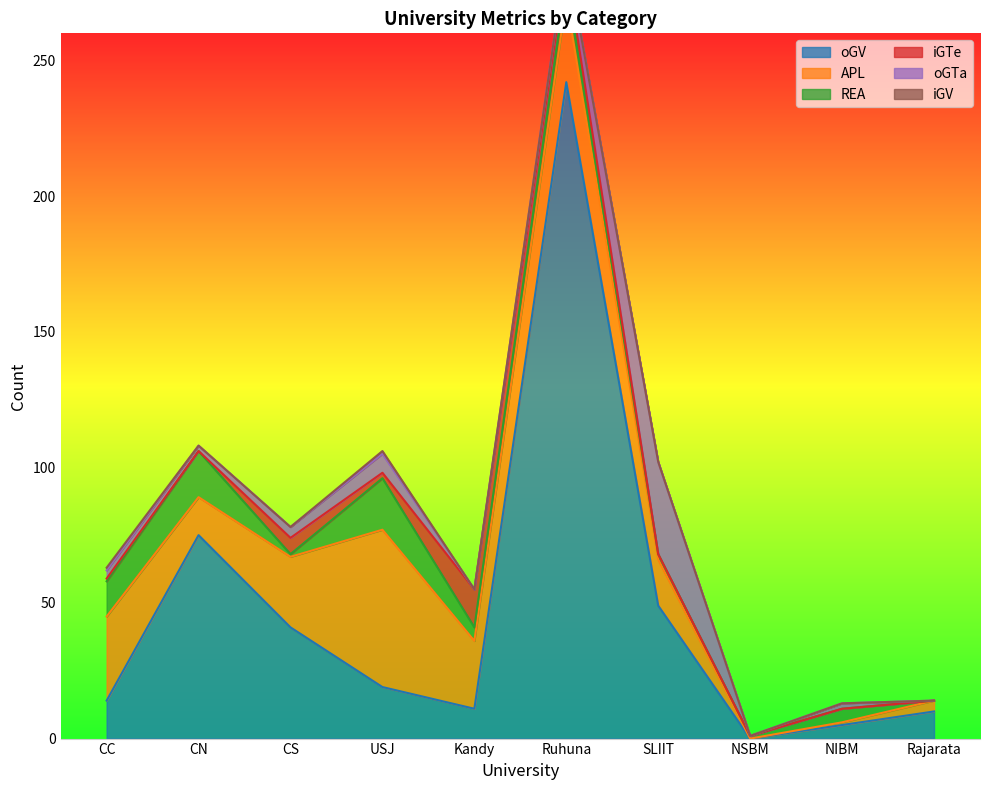

Read the iGTe value at Ruhuna, to the nearest 5.

5